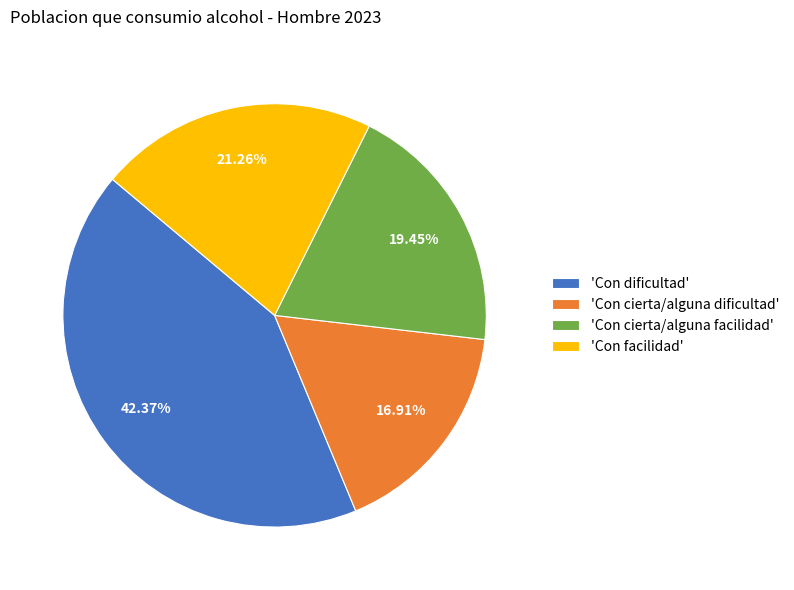

Do 'Con facilidad' and 'Con cierta/alguna facilidad' together represent more than half of the pie?

No